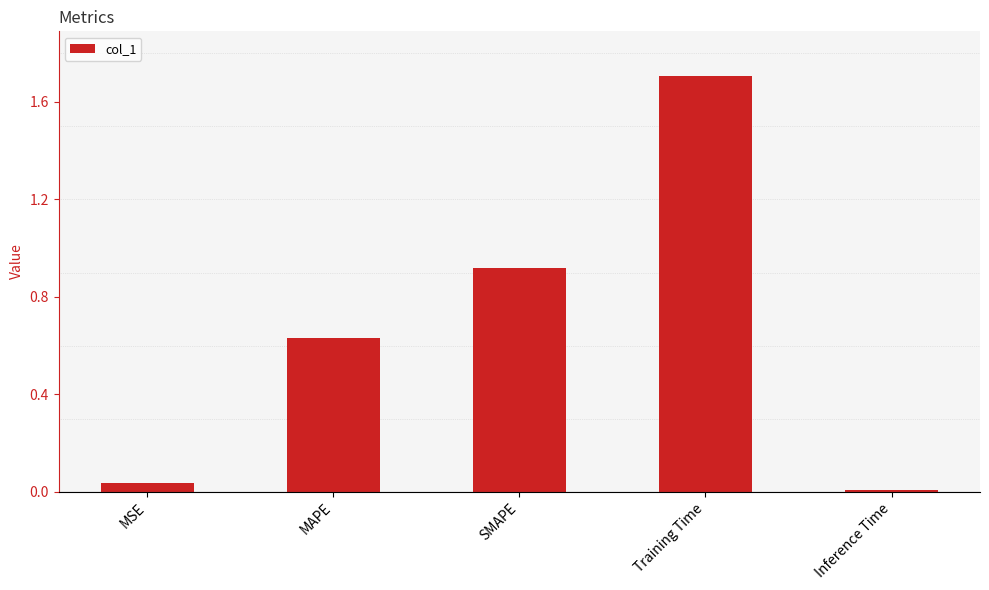

Which has a higher value, Training Time or MAPE?

Training Time